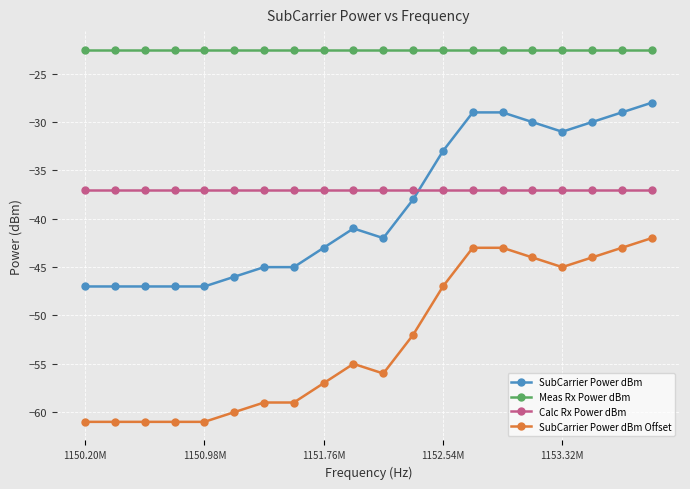

Which series has the largest total across all categories?

Meas Rx Power dBm